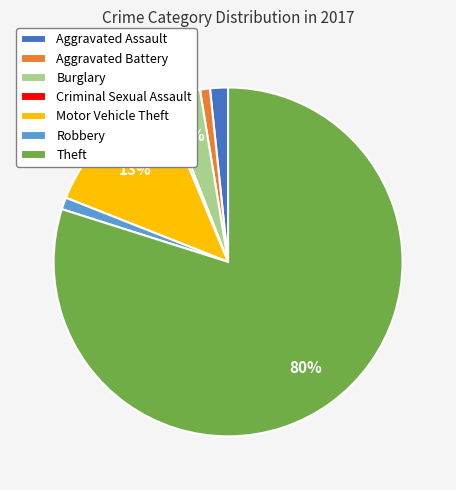

To the nearest percent, what portion does Burglary represent?

3%